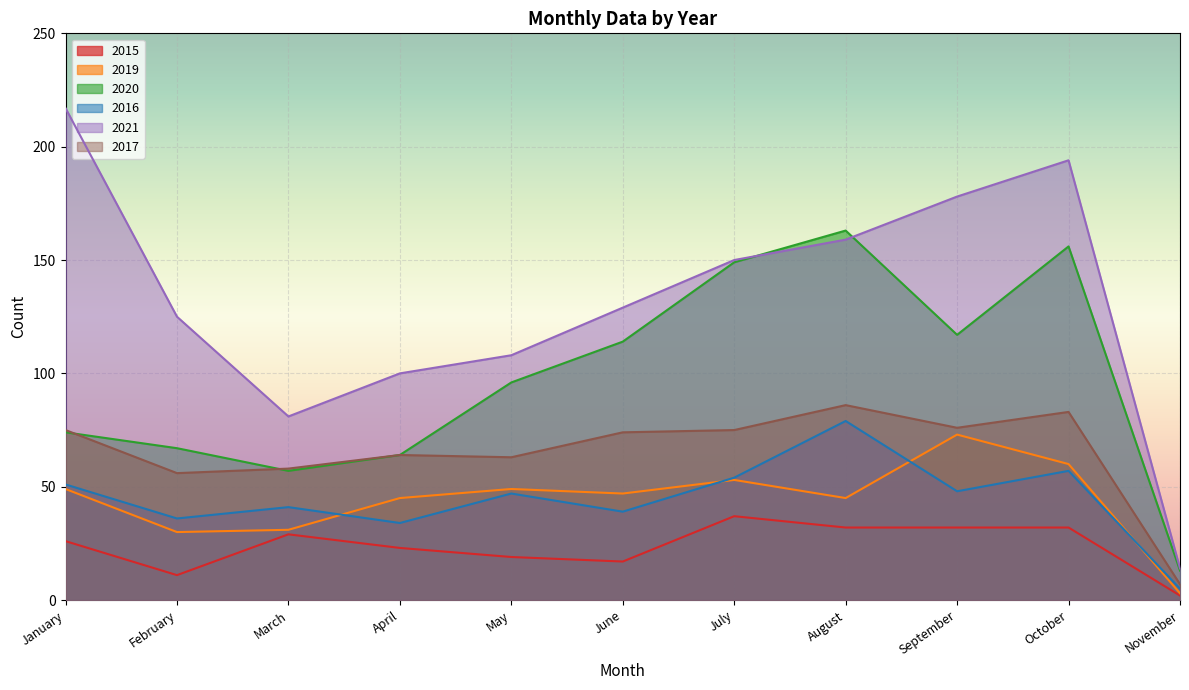

Rank the series at March from highest to lowest value.

2021, 2017, 2020, 2016, 2019, 2015